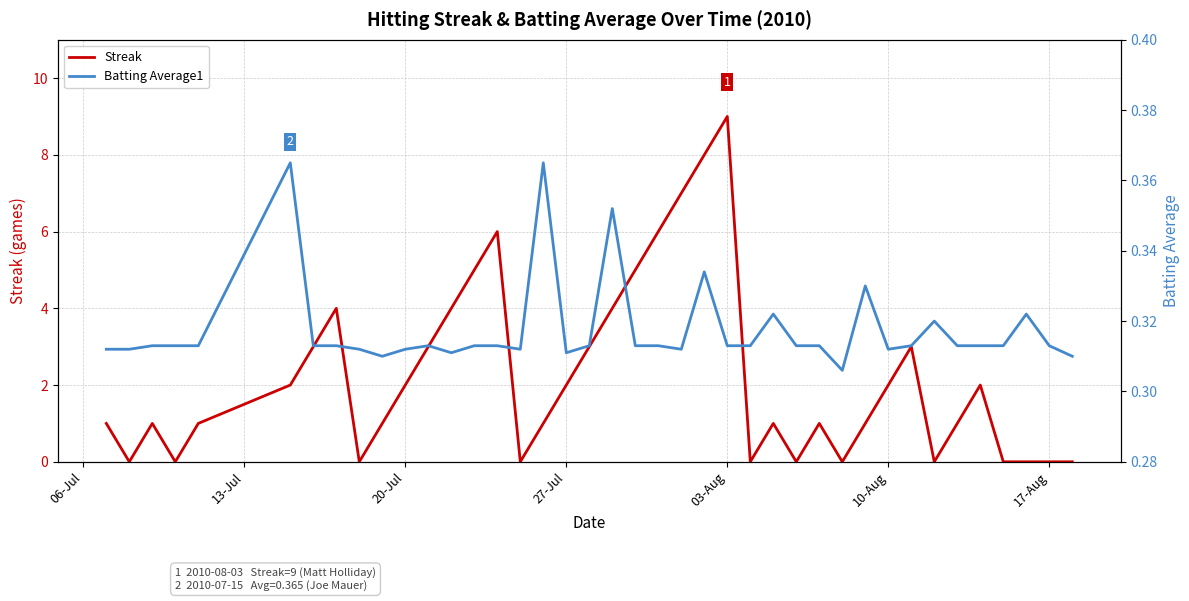

What is the value of the Batting Average1 point at the 3rd from the left?

0.3